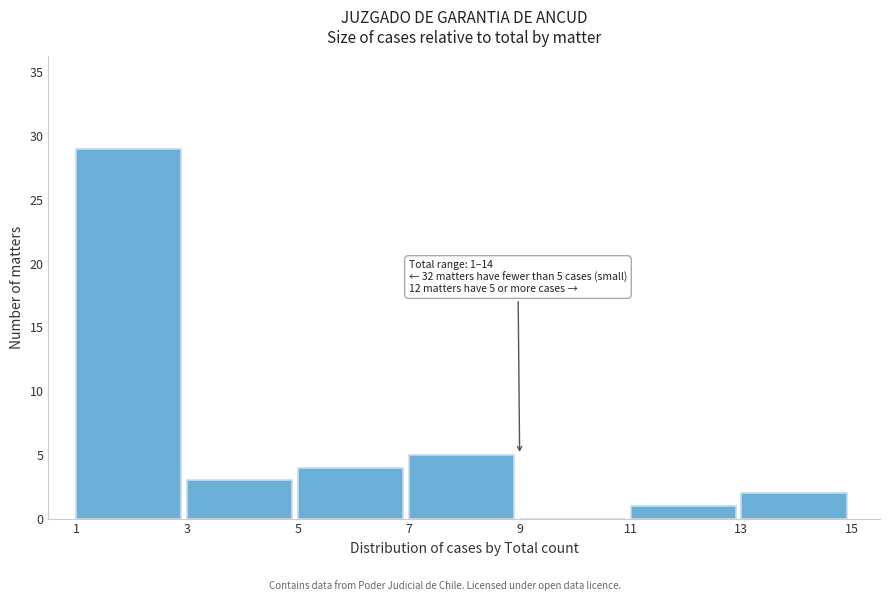

Over which range of the x-axis is the bar tallest?

1 to 3